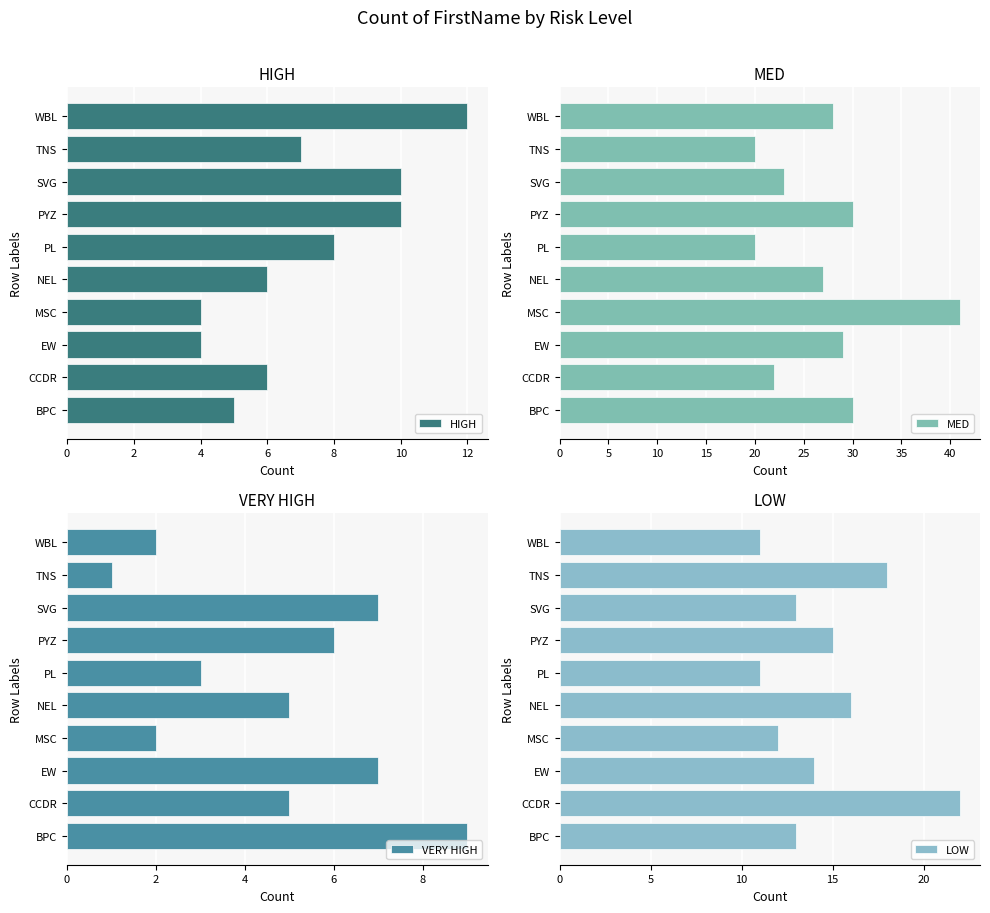

What is the difference between the second highest and minimum values in the HIGH series?

6